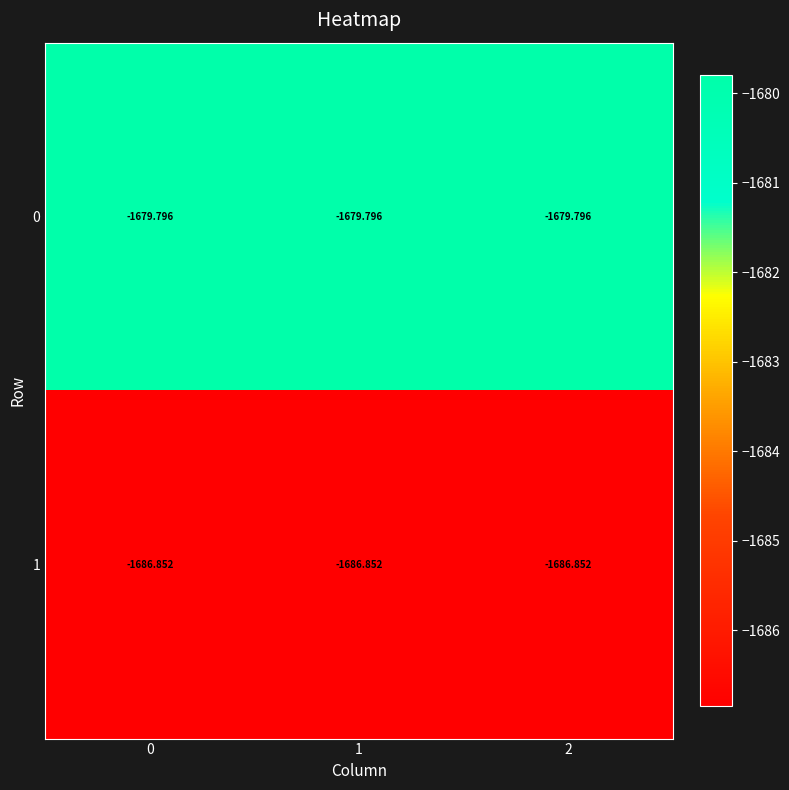

Count the number of categories in the chart.

3